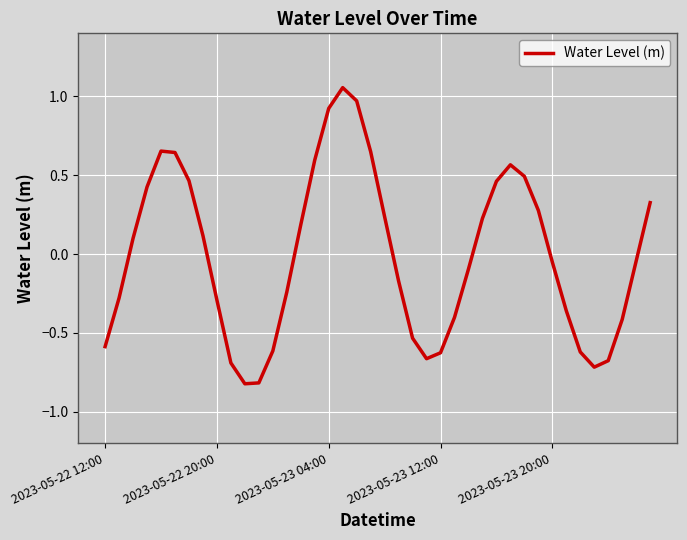

What is the difference between the maximum and minimum values?

1.9